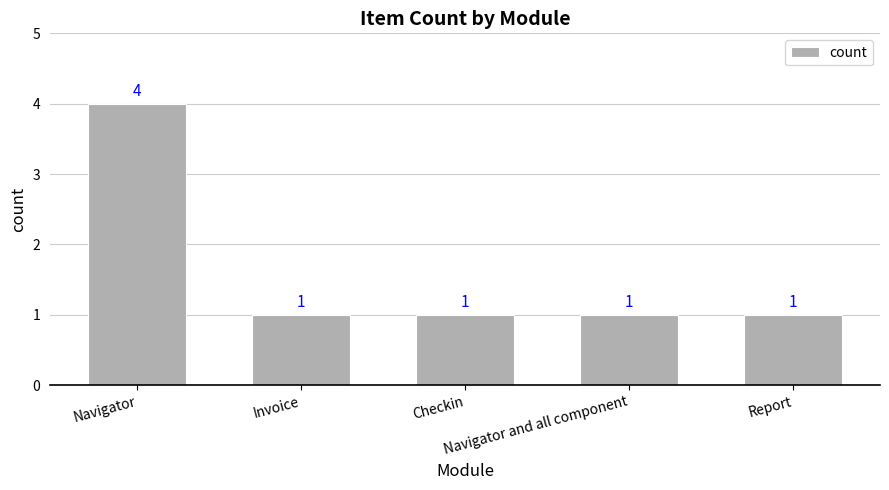

The value at Invoice is 1. True or false?

True